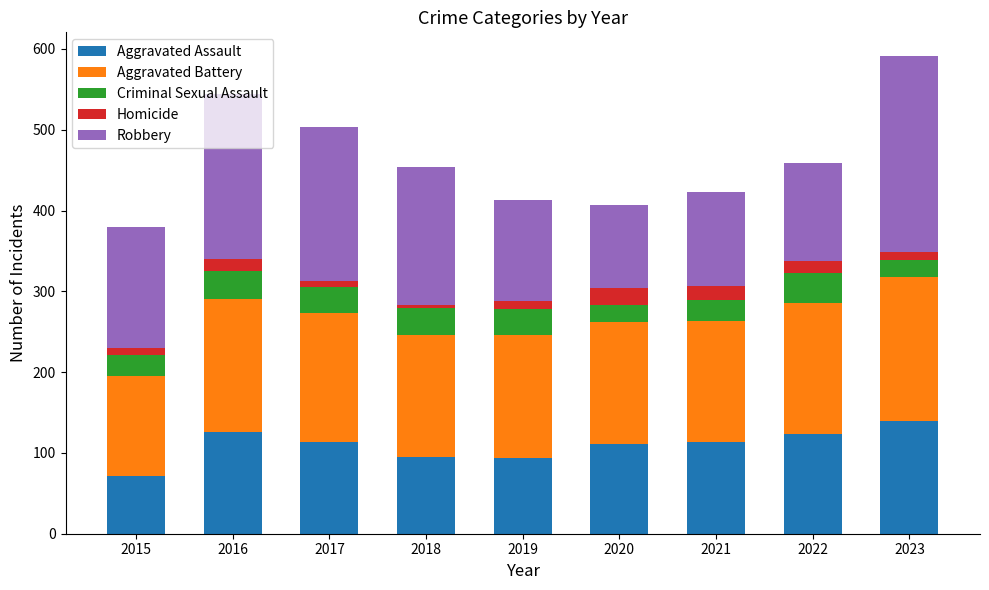

Which category has the highest value in the Aggravated Assault series?

2023